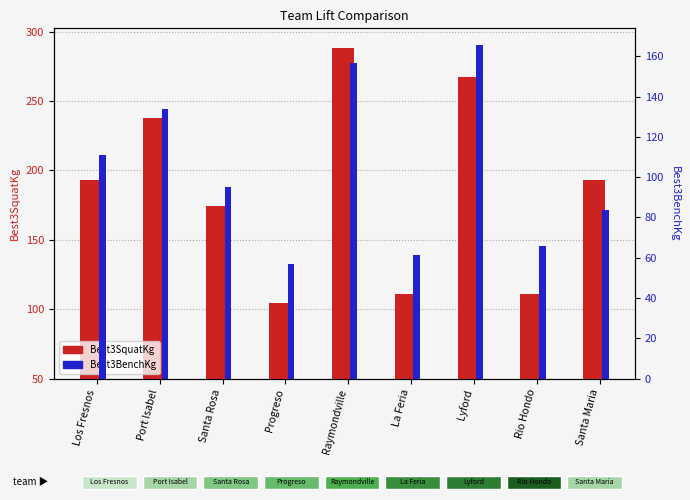

Count the number of categories in the chart.

9